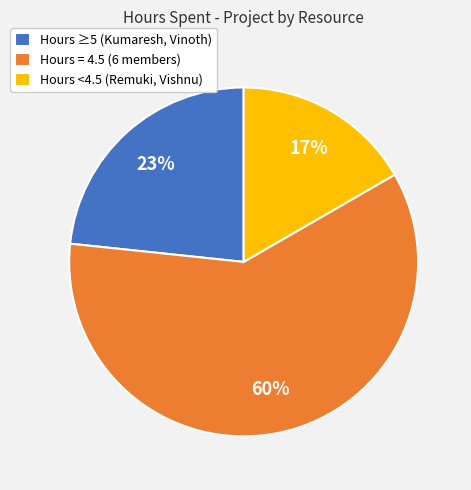

Is there a majority slice in this chart?

Yes